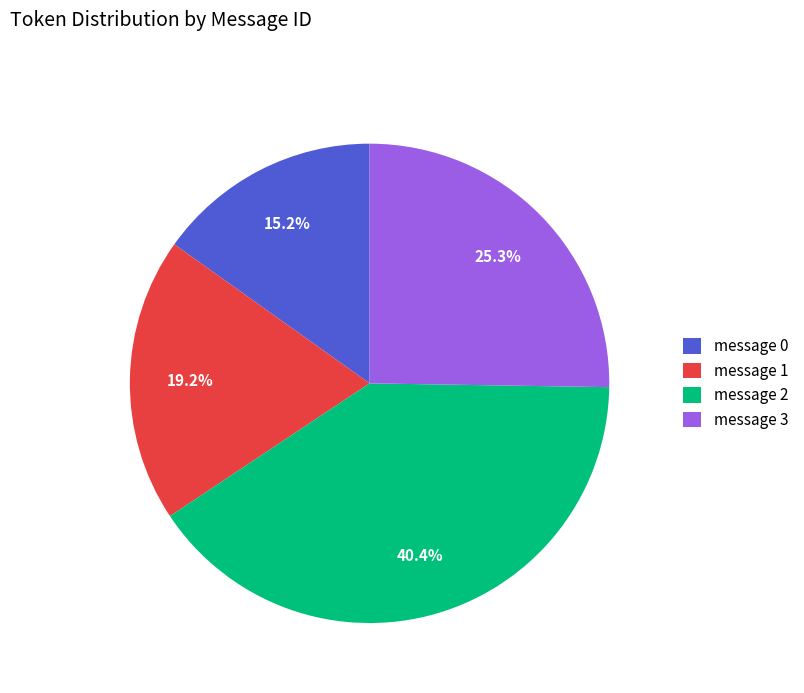

The message 0 slice represents 15% of the pie. True or false?

True